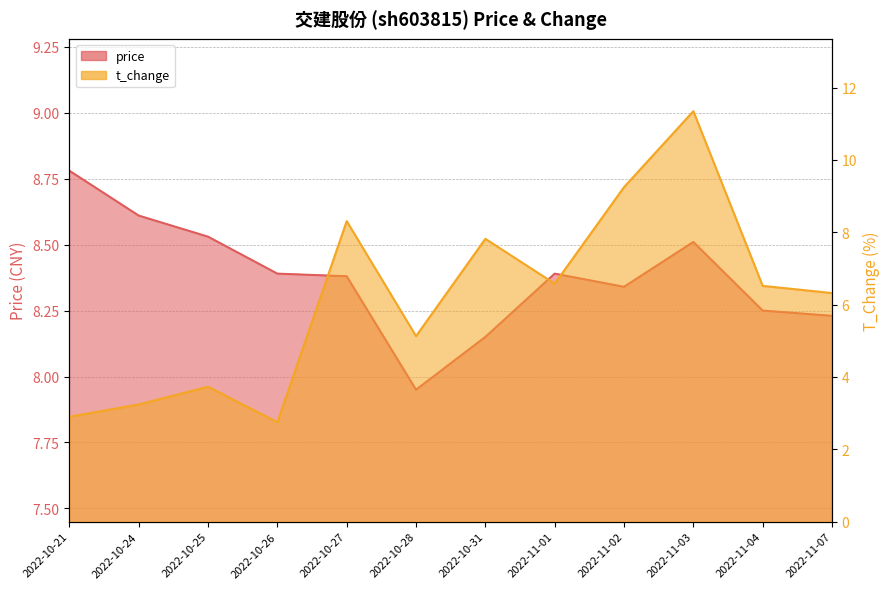

How many data points in price are above 8?

11